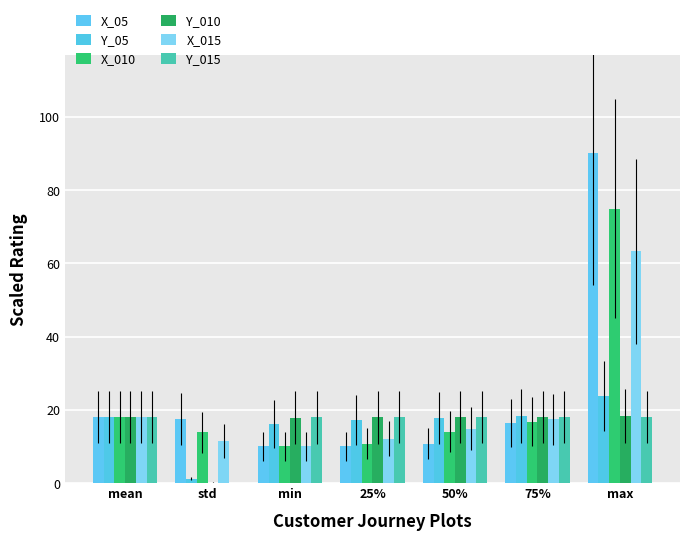

The value of Y_015 at 50% is 5.2. True or false?

False